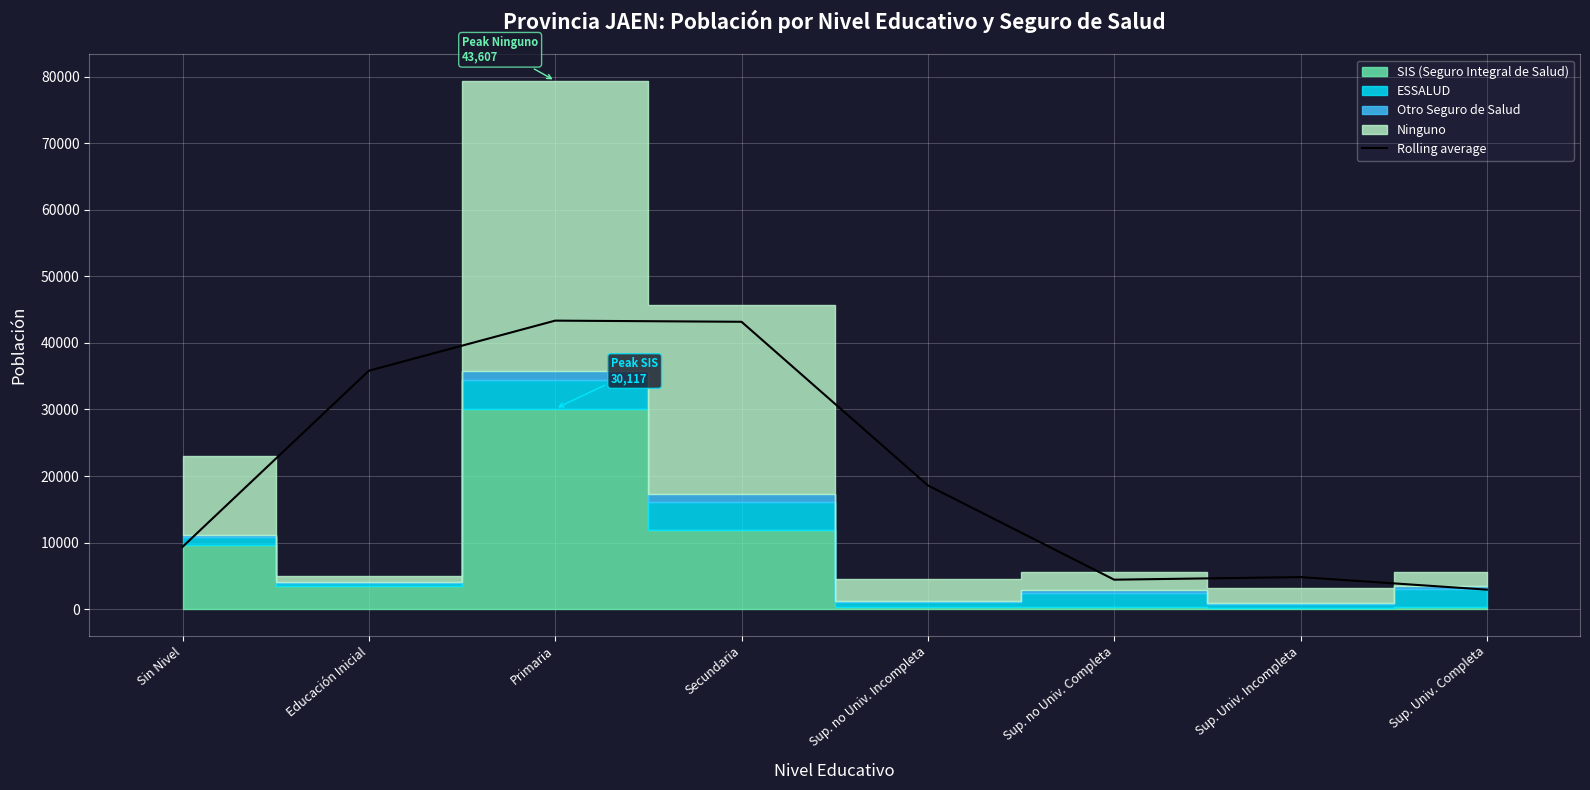

List the labels in order of value, largest first.

Primaria, Secundaria, Educación Inicial, Sup. no Univ. Incompleta, Sin Nivel, Sup. Univ. Incompleta, Sup. no Univ. Completa, Sup. Univ. Completa